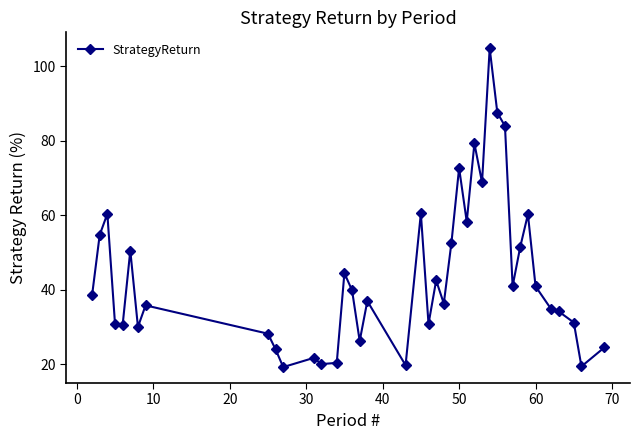

What is the sum of all values?

1746.4